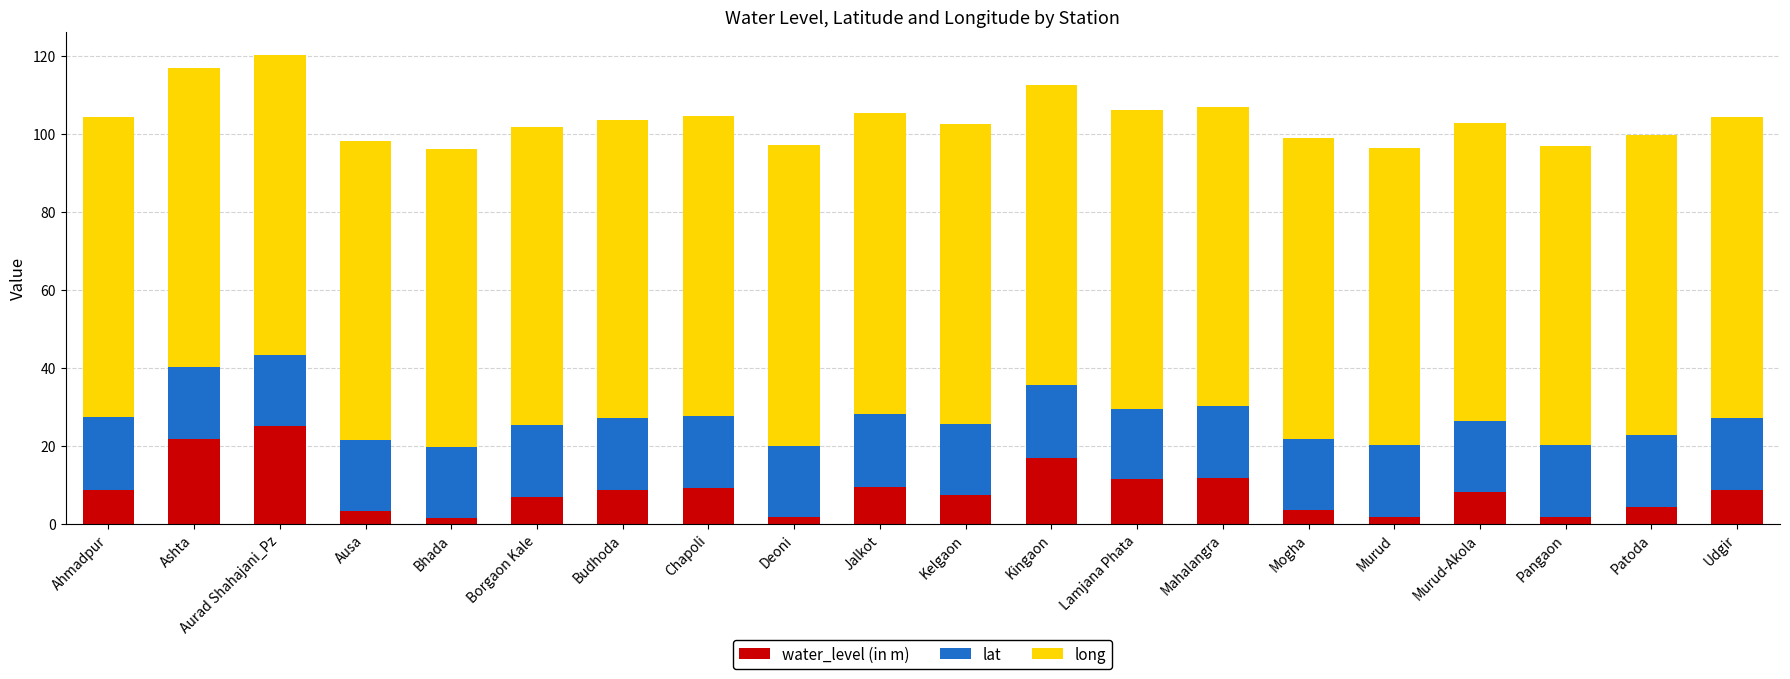

True or false: water_level (in m) has a value of 35.8 at Aurad Shahajani_Pz.

False